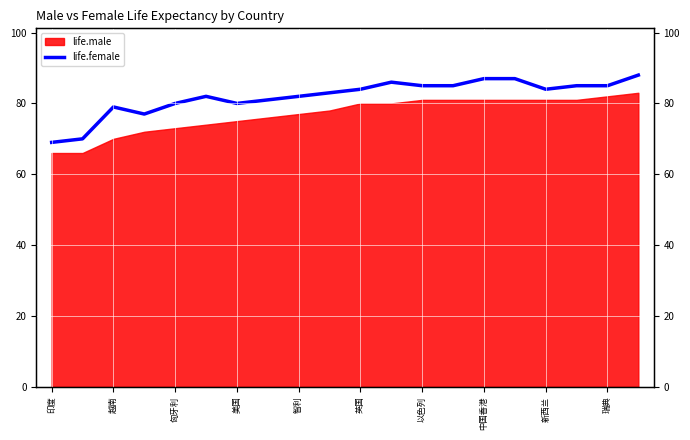

How many interior local peaks (higher than both neighbors) does the data have?

3